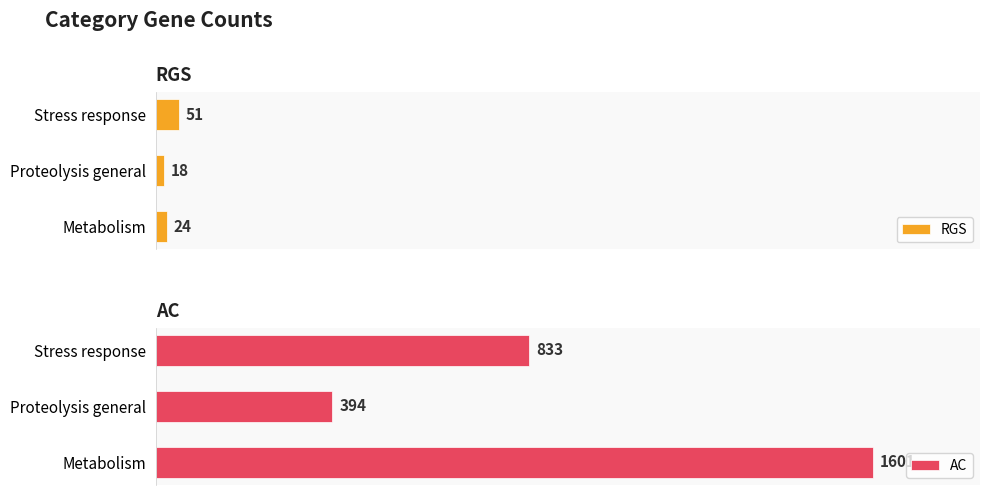

Which category has the lowest value in the AC series?

Proteolysis general